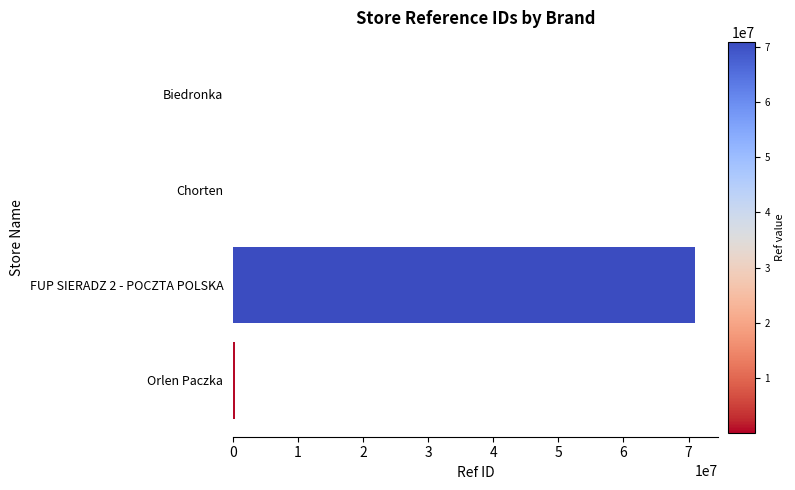

Where is the data nearest to the value 35496363?

Orlen Paczka